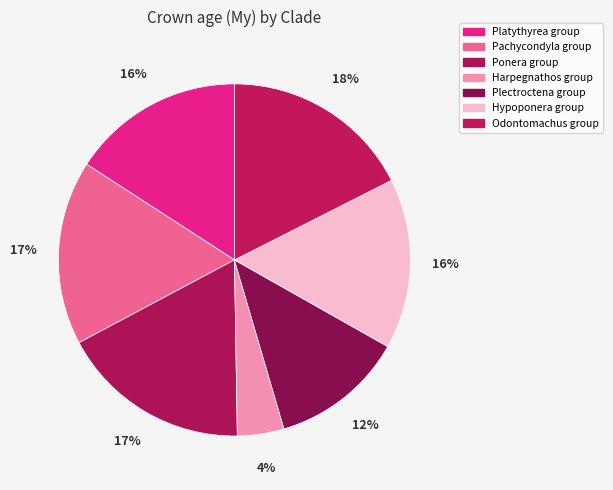

How many slices are in this pie chart?

7